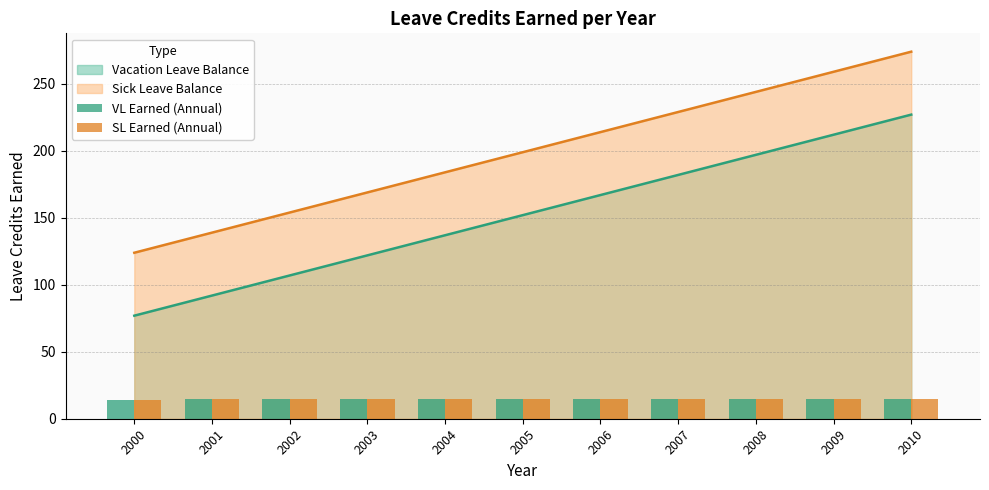

At which label does Sick Leave Balance reach its peak?

2010